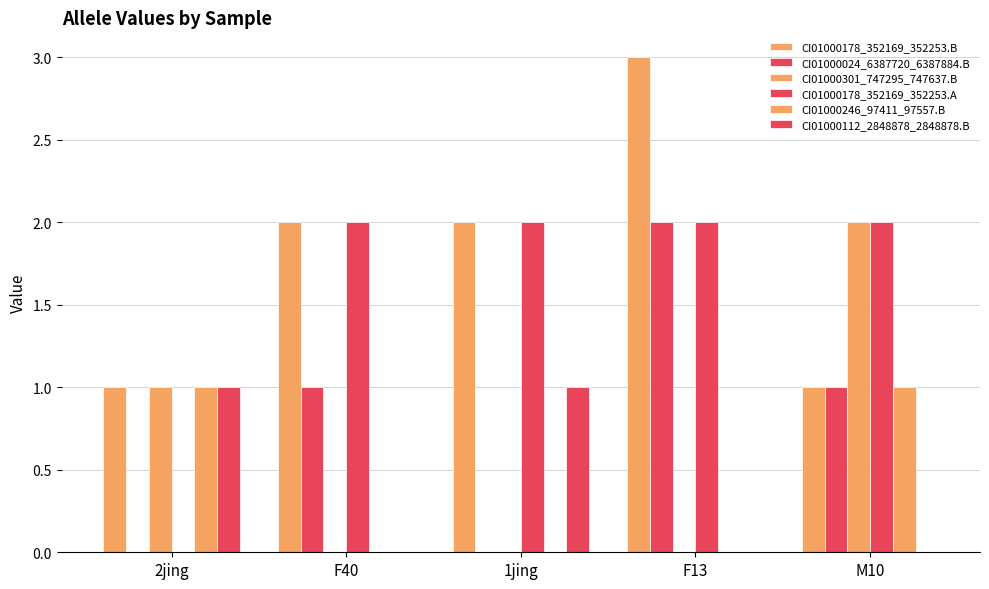

What is the difference between the highest and lowest values at 1jing?

2